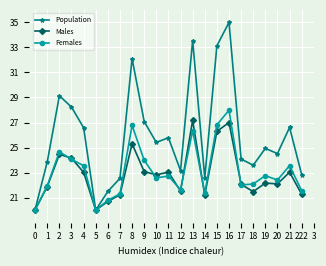

At how many categories does at least one series exceed 28?

6